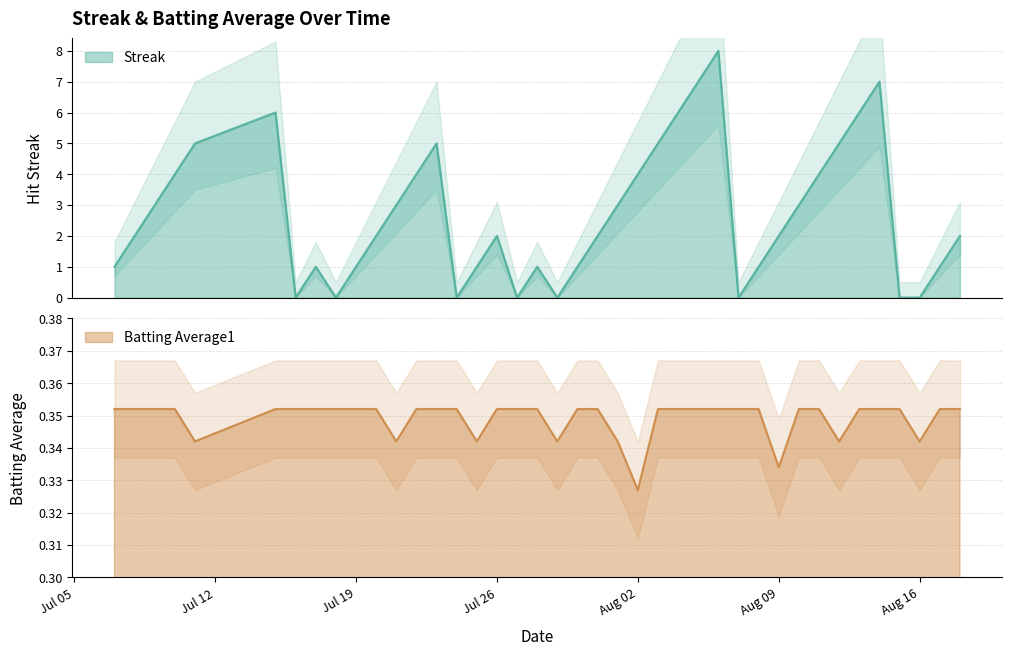

True or false: Batting Average1 has a value of 0.1 at 27.

False